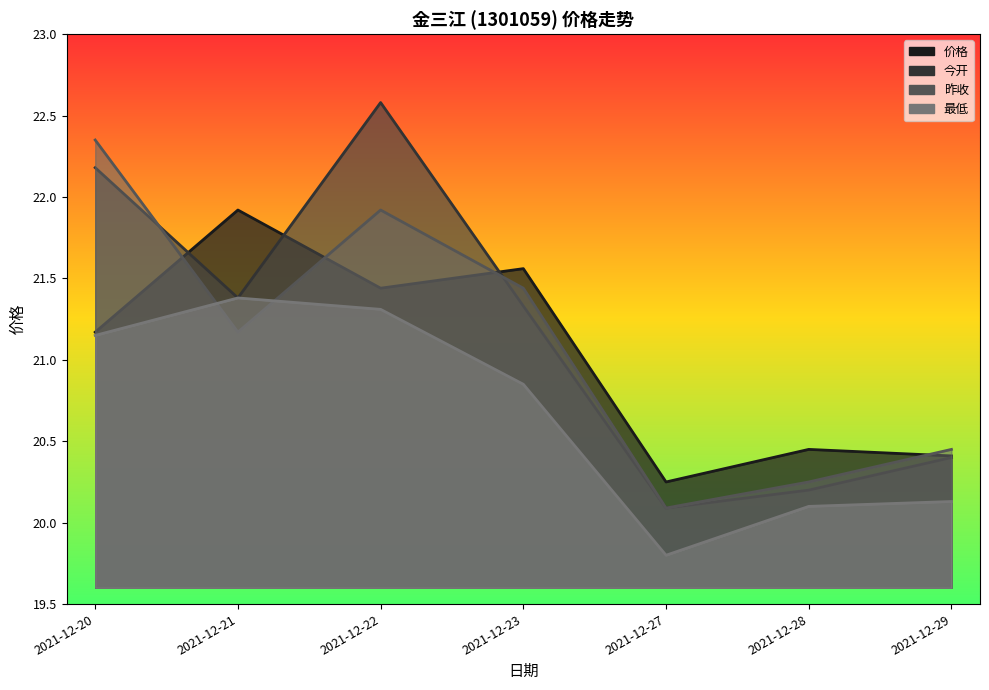

How many values in the 价格 series are below 21?

3